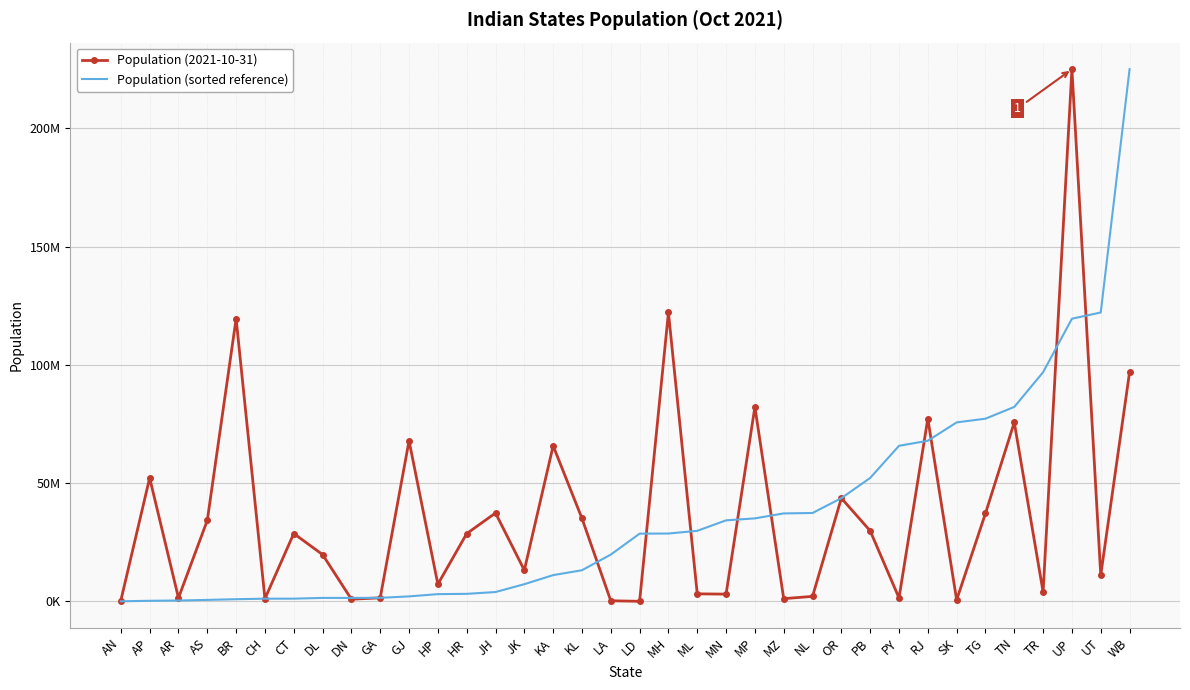

Which series has the largest total across all categories?

Population (2021-10-31)